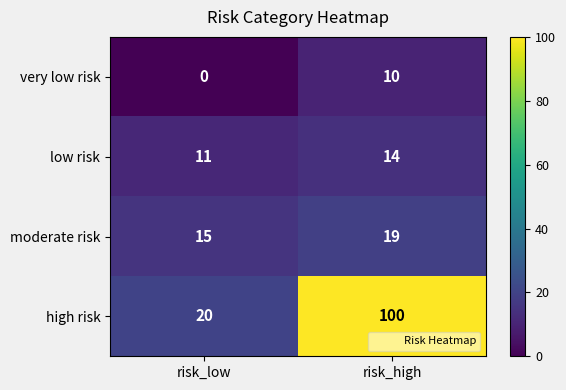

At which category is the sum across all series the highest?

risk_high